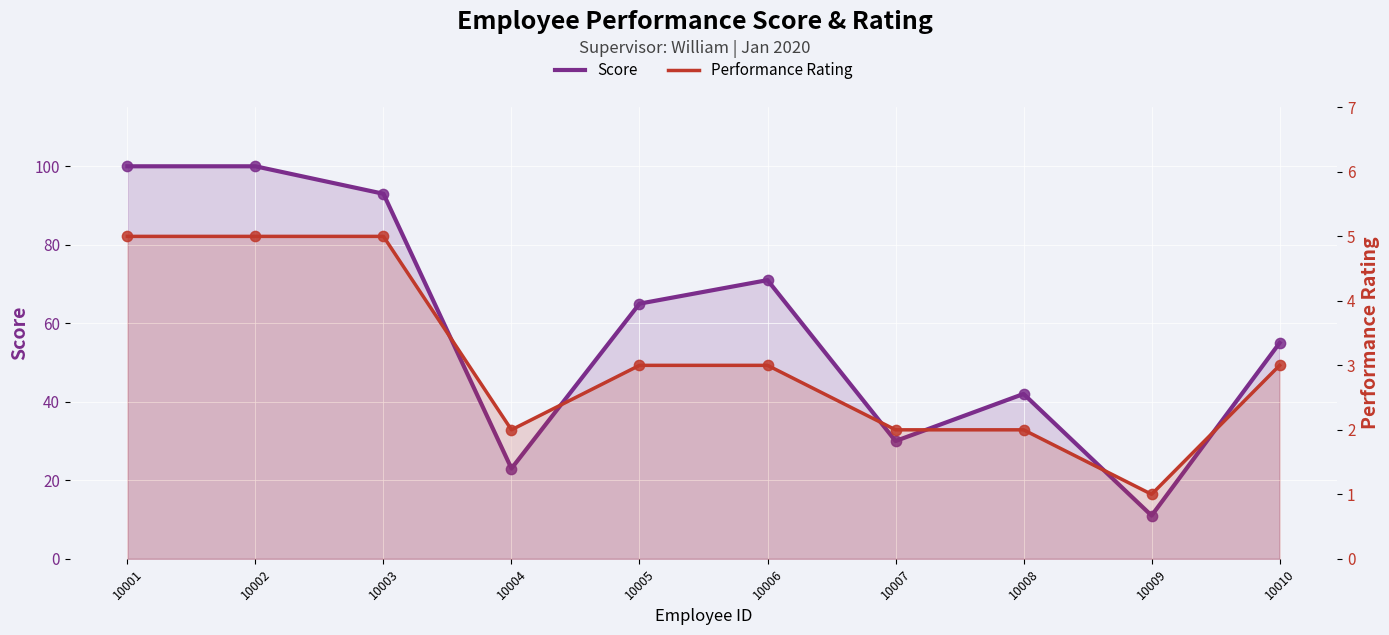

At how many categories does at least one series exceed 95?

2